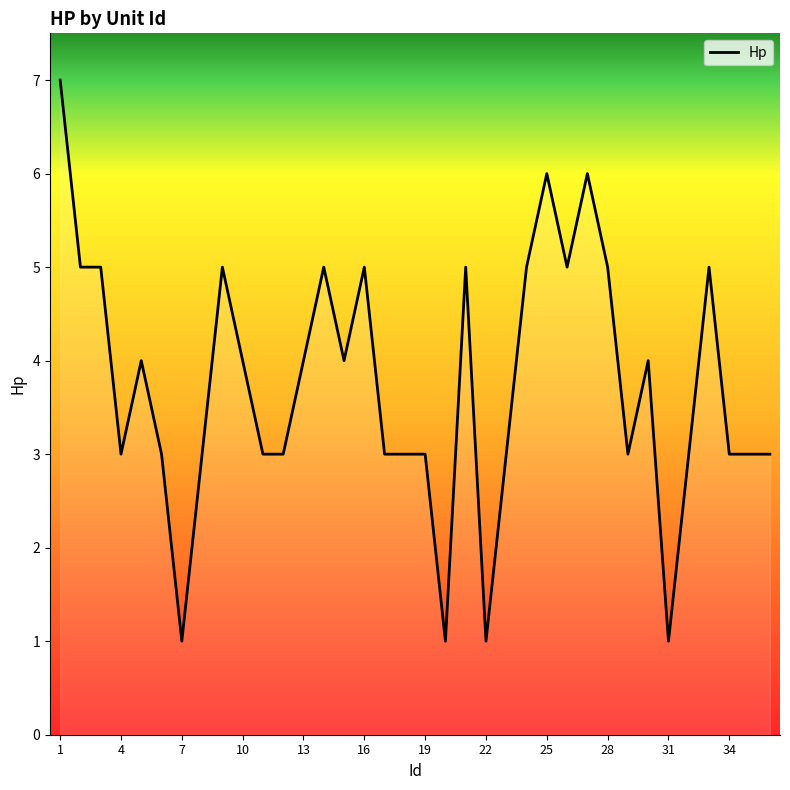

Count the number of categories in the chart.

36